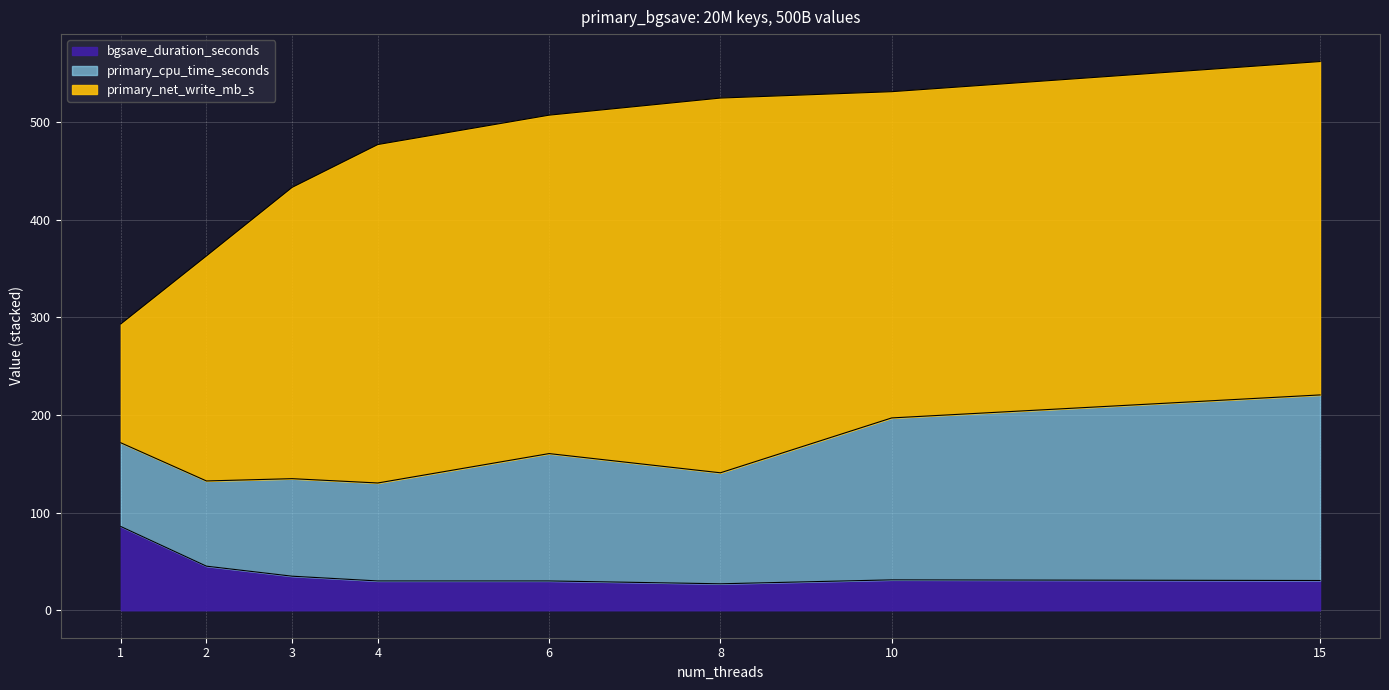

At which label does bgsave_duration_seconds first exceed 31?

1